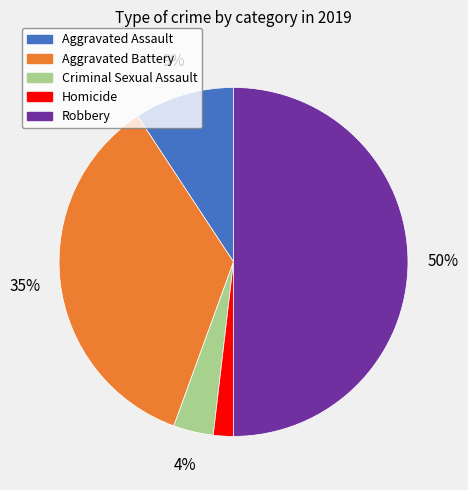

True or false: Robbery accounts for 45% of the total.

False